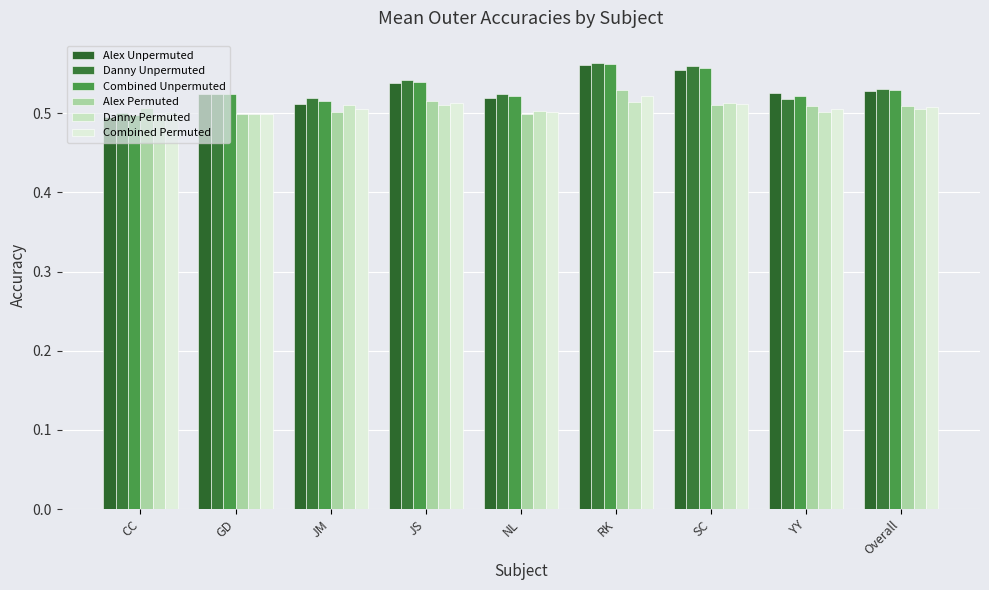

What is the lowest value of the Danny Permuted series?

0.5